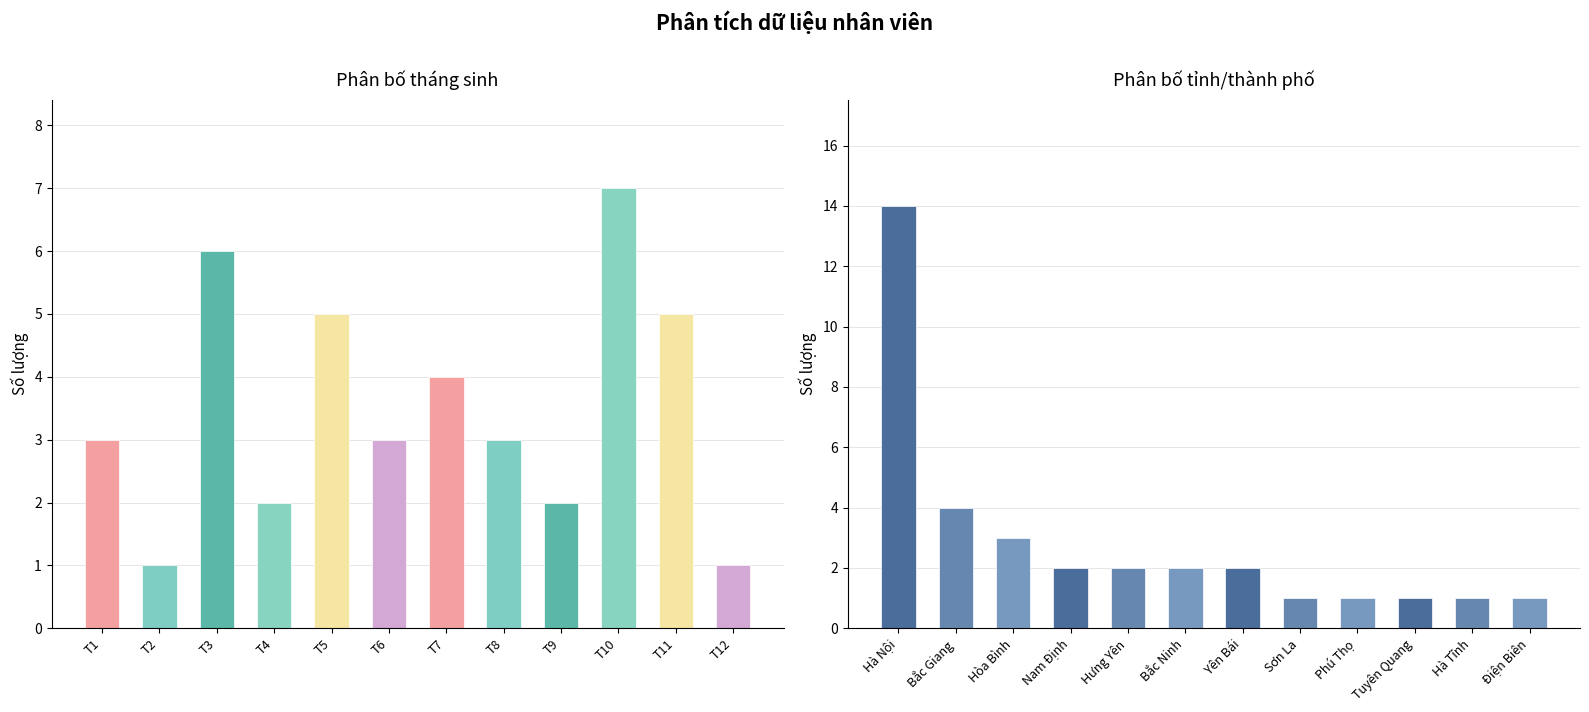

Which series has the widest spread of values?

Tỉnh/TP